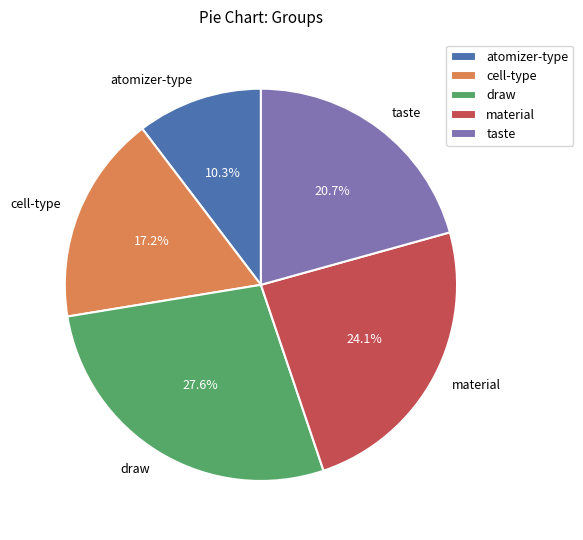

What is the ratio of the value at draw to the value at taste?

1.3